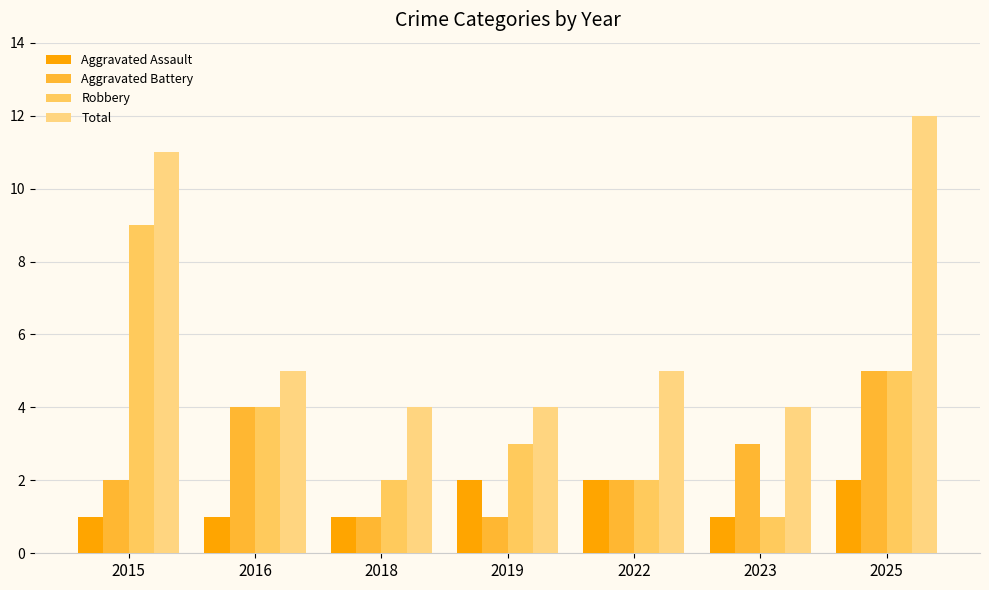

How many distinct data groups are displayed?

4